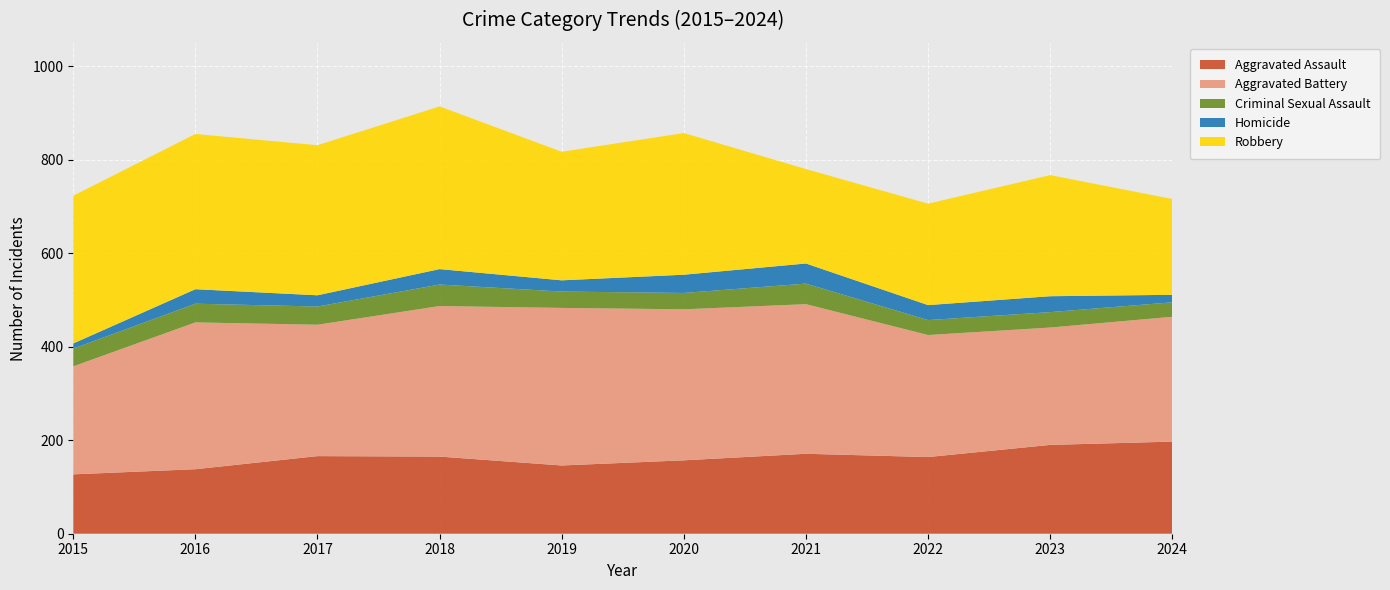

Reading right to left, what are all the values shown in this chart?

Aggravated Assault: 2024=197	2023=190	2022=164	2021=171	2020=157	2019=146	2018=165	2017=166	2016=138	2015=127
Aggravated Battery: 2024=267	2023=251	2022=261	2021=320	2020=323	2019=337	2018=322	2017=281	2016=314	2015=231
Criminal Sexual Assault: 2024=31	2023=33	2022=32	2021=44	2020=35	2019=35	2018=46	2017=39	2016=40	2015=38
Homicide: 2024=16	2023=34	2022=32	2021=43	2020=39	2019=24	2018=33	2017=24	2016=31	2015=11
Robbery: 2024=205	2023=259	2022=217	2021=202	2020=303	2019=275	2018=348	2017=321	2016=332	2015=316